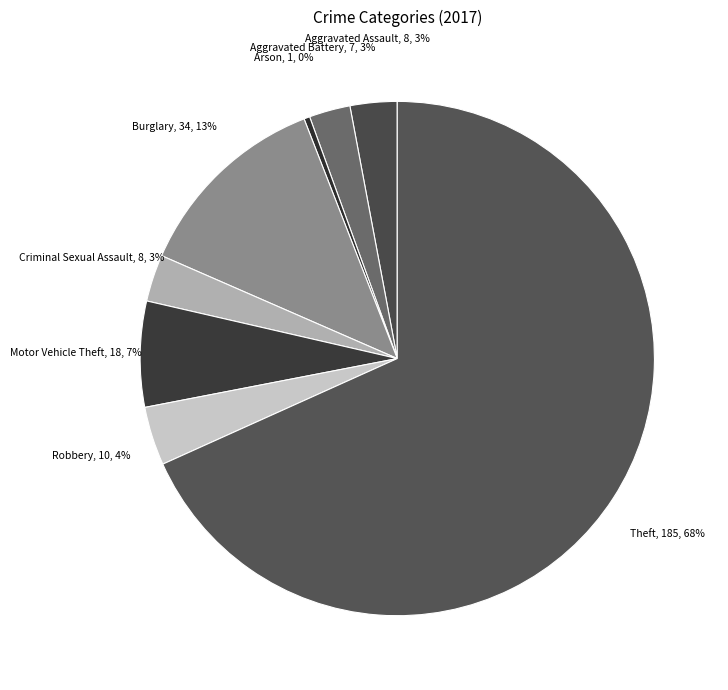

Count the number of slices in the pie.

8